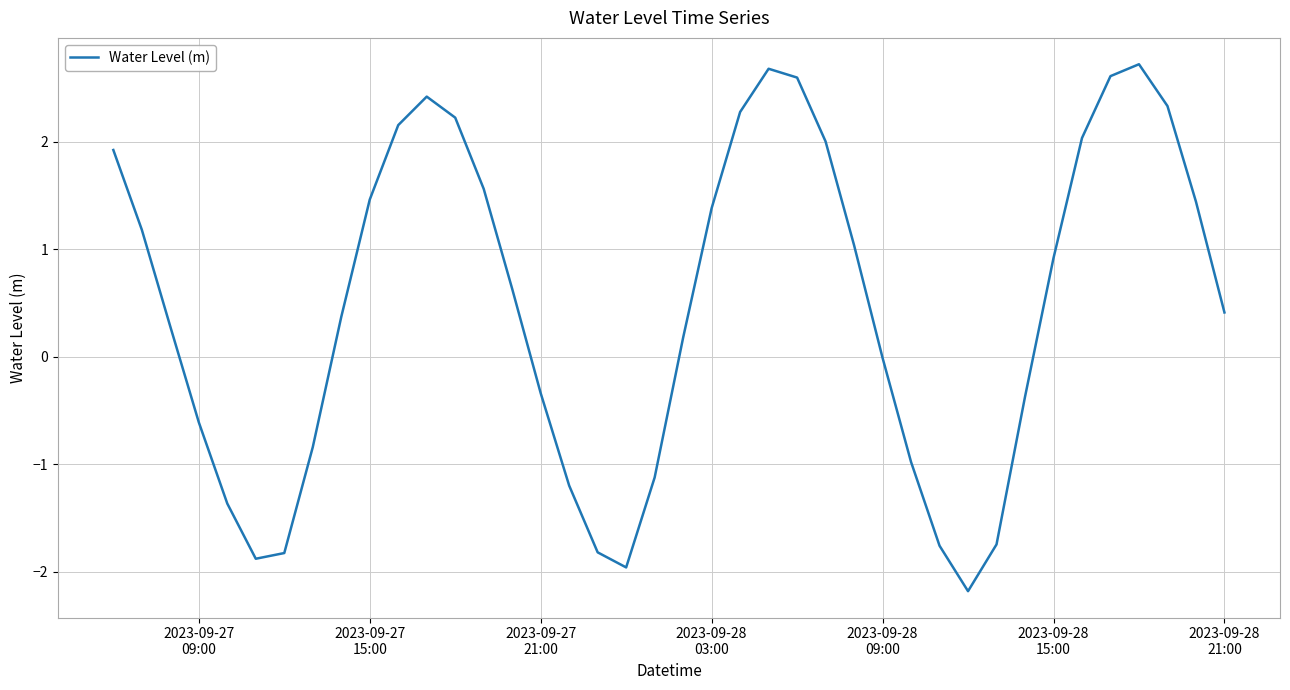

What is the difference between the maximum and minimum values?

4.9